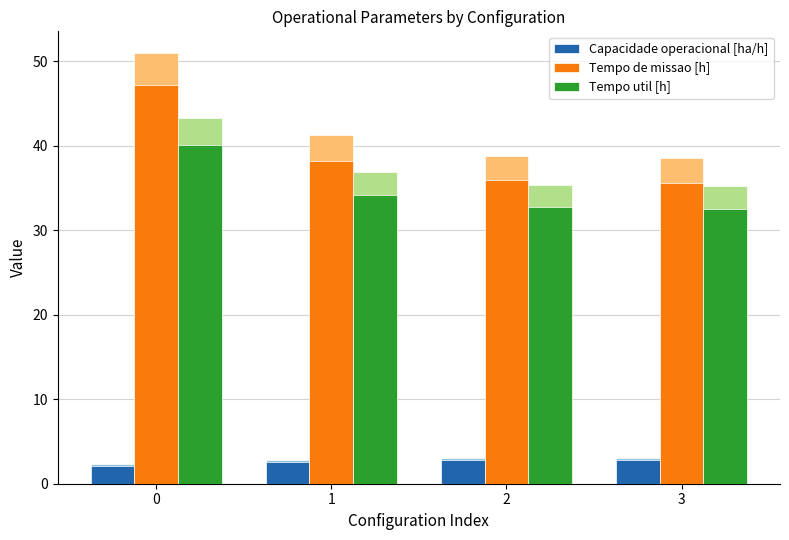

True or false: Tempo util [h] has a value of 58.2 at 3.

False